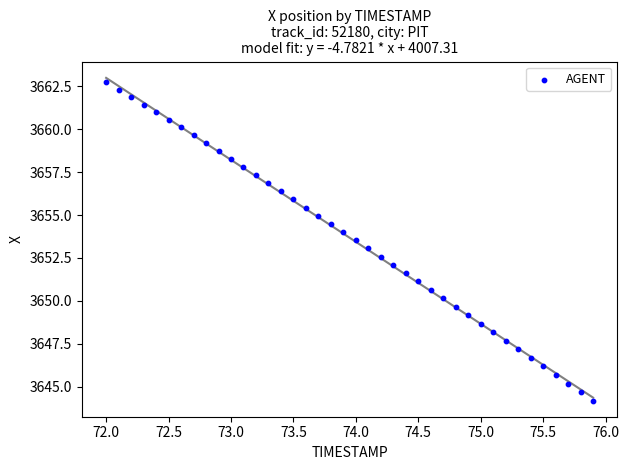

What is the range of Y values (max minus min)?

18.6